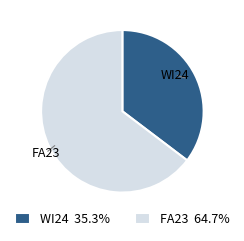

Is there a majority slice in this chart?

Yes